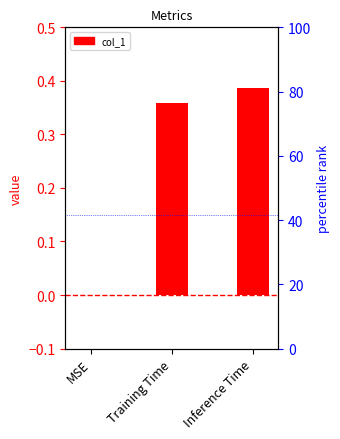

Reading right to left, transcribe all the data shown in this chart.

Inference Time=0.4	Training Time=0.4	MSE=0.0